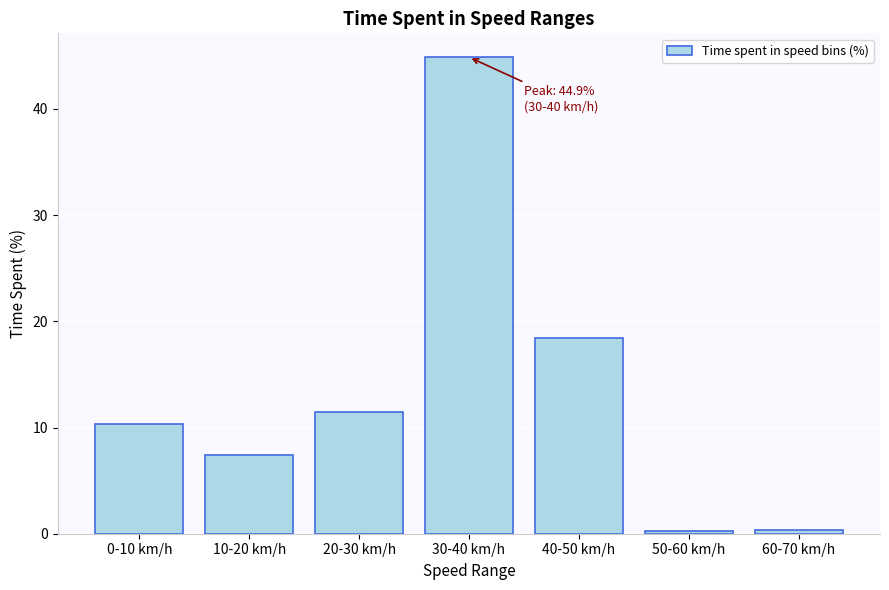

What is the sum of all values?

93.1